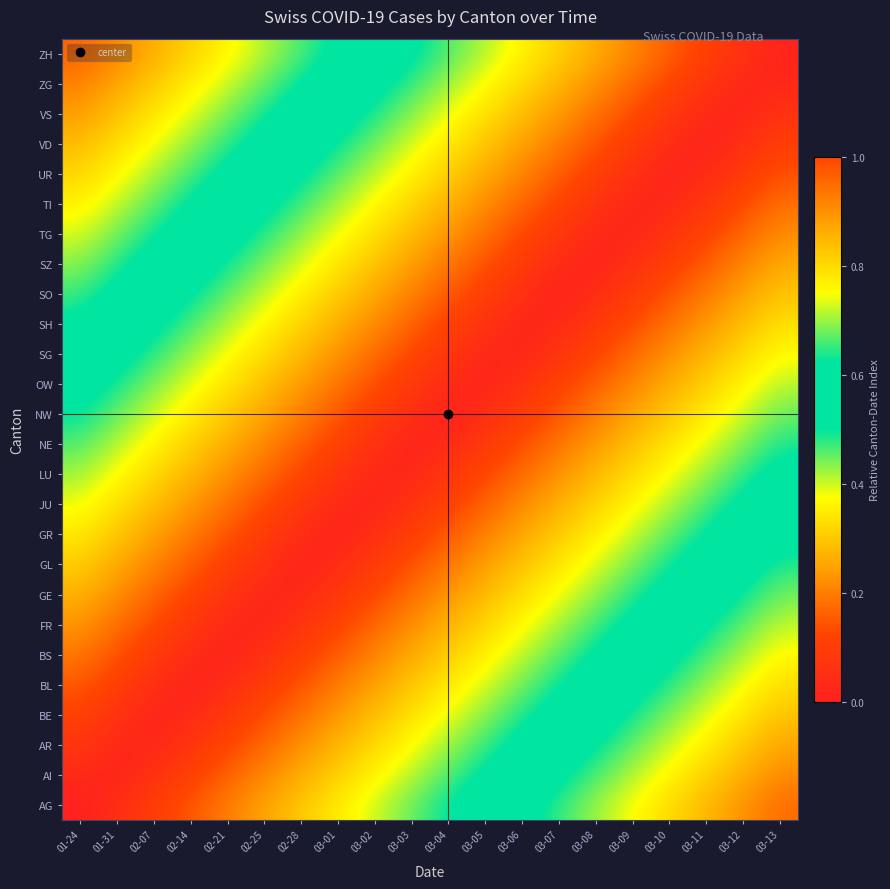

How many categories are shown in the chart?

20